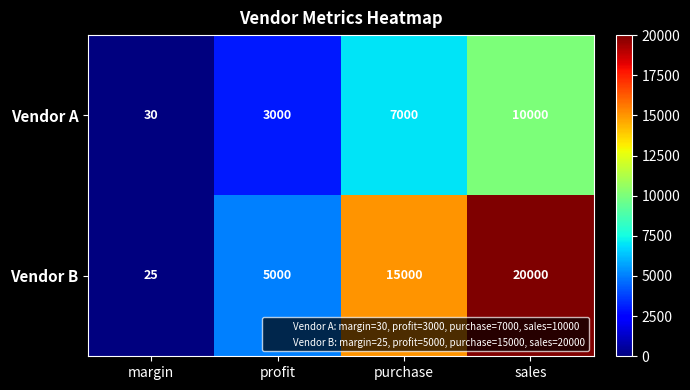

At which category is the sum across all series the highest?

sales